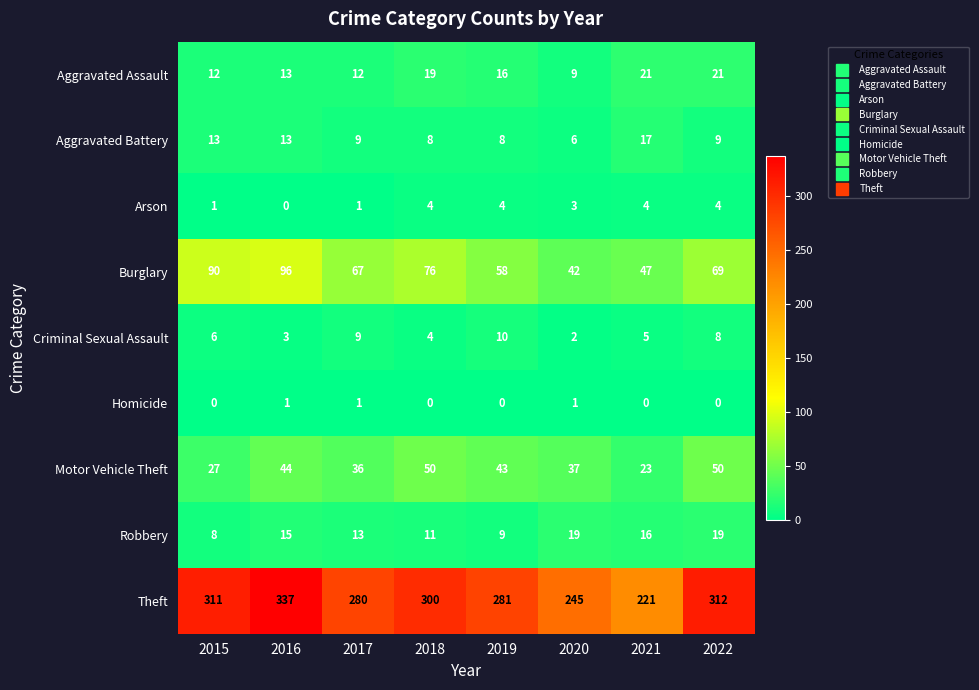

What is the maximum value for Arson?

4